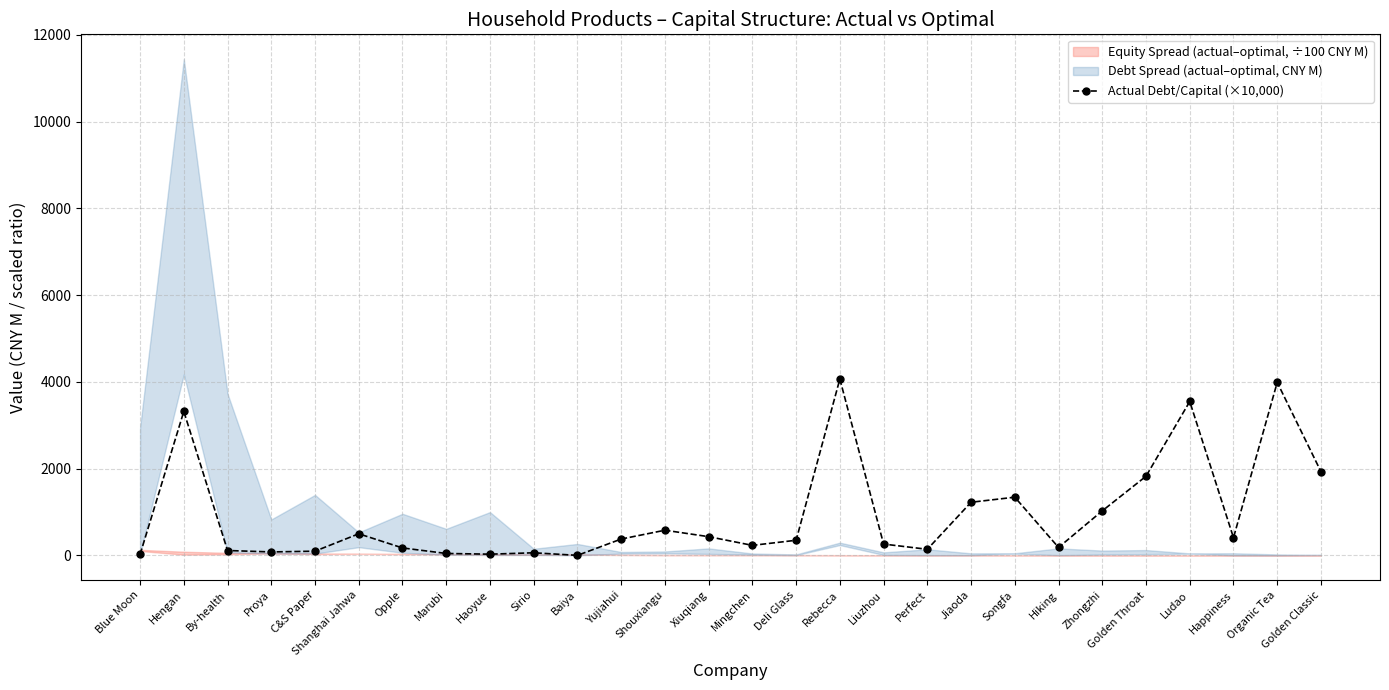

The value of Actual Debt/Capital (×10,000) at Happiness is 408.2. True or false?

True